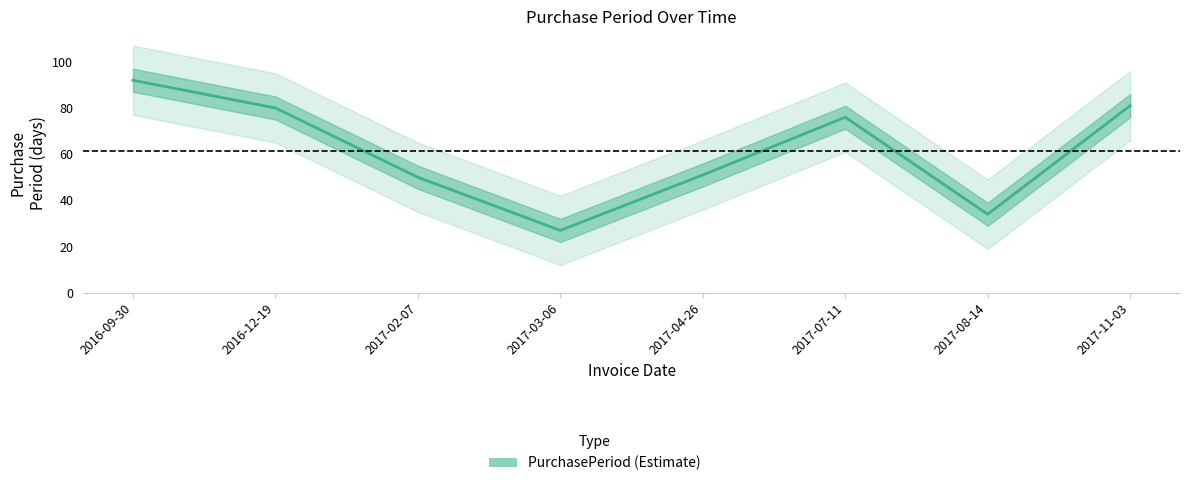

Which has a higher value, 2017-07-11 or 2016-09-30?

2016-09-30